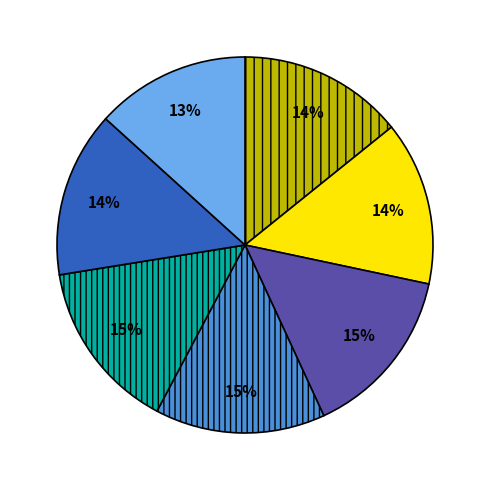

To the nearest percent, what is the average slice percentage?

14%